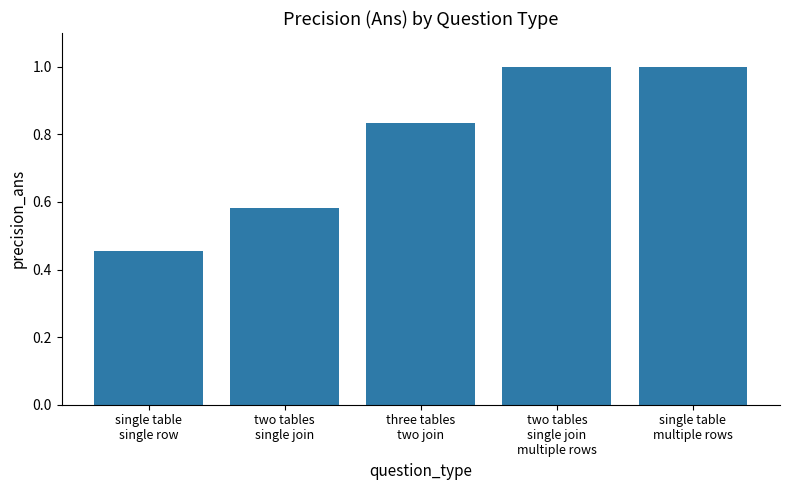

What is the difference between the second highest and second lowest values?

0.4